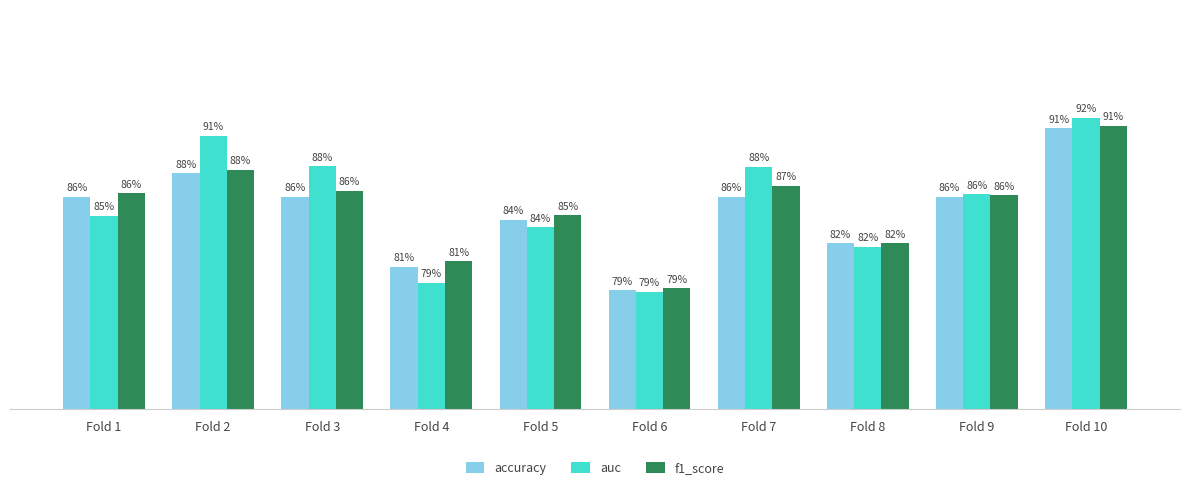

What is the difference between the maximum and second lowest values in the auc series?

0.1